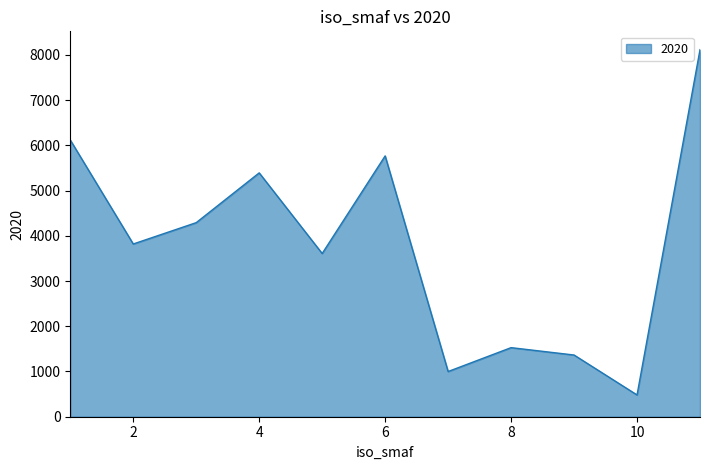

What is the smallest value displayed?

481.2